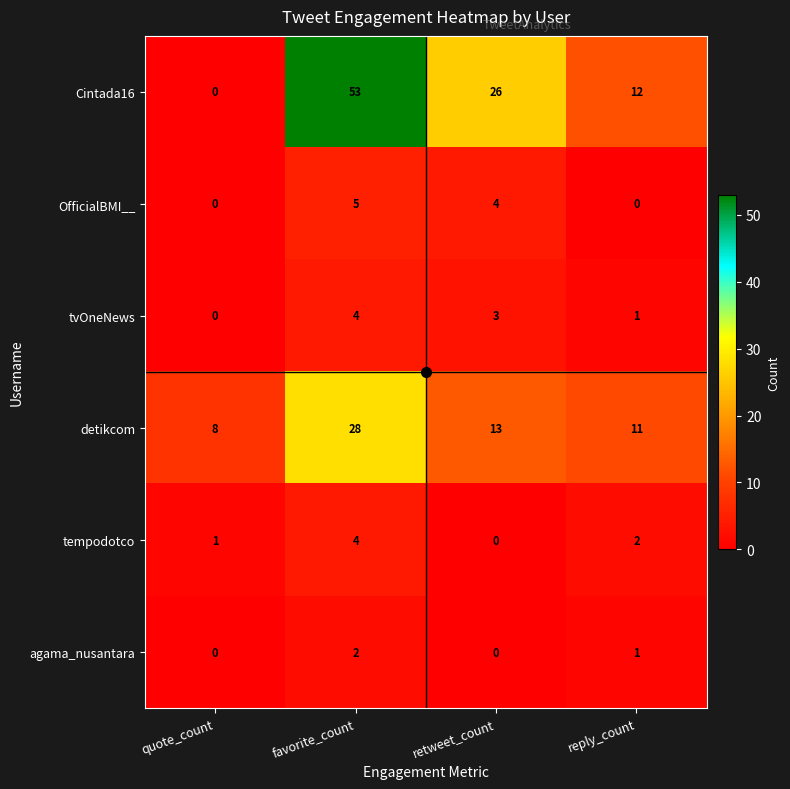

List the labels in order of Cintada16 value, smallest first.

quote_count, reply_count, retweet_count, favorite_count